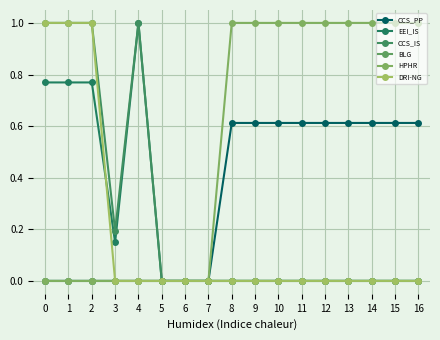

How many lines are shown in the chart?

6